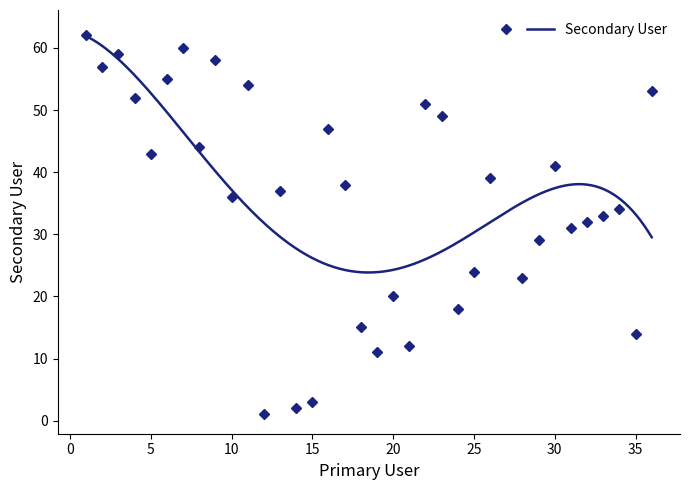

Approximately how many times larger is the value at 35 compared to 29?

0.5